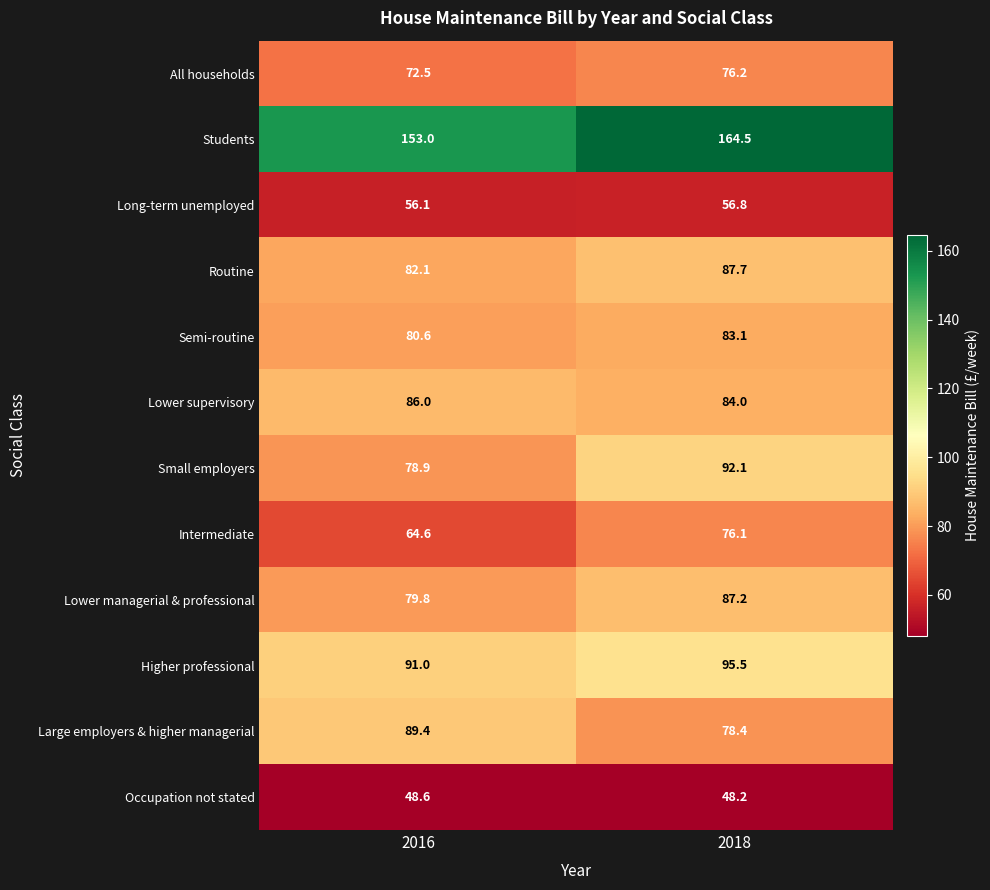

Count the number of data series in this chart.

12